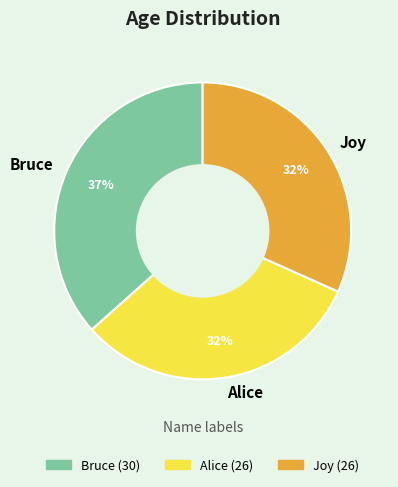

What percentage is the Bruce slice, to the nearest percent?

37%